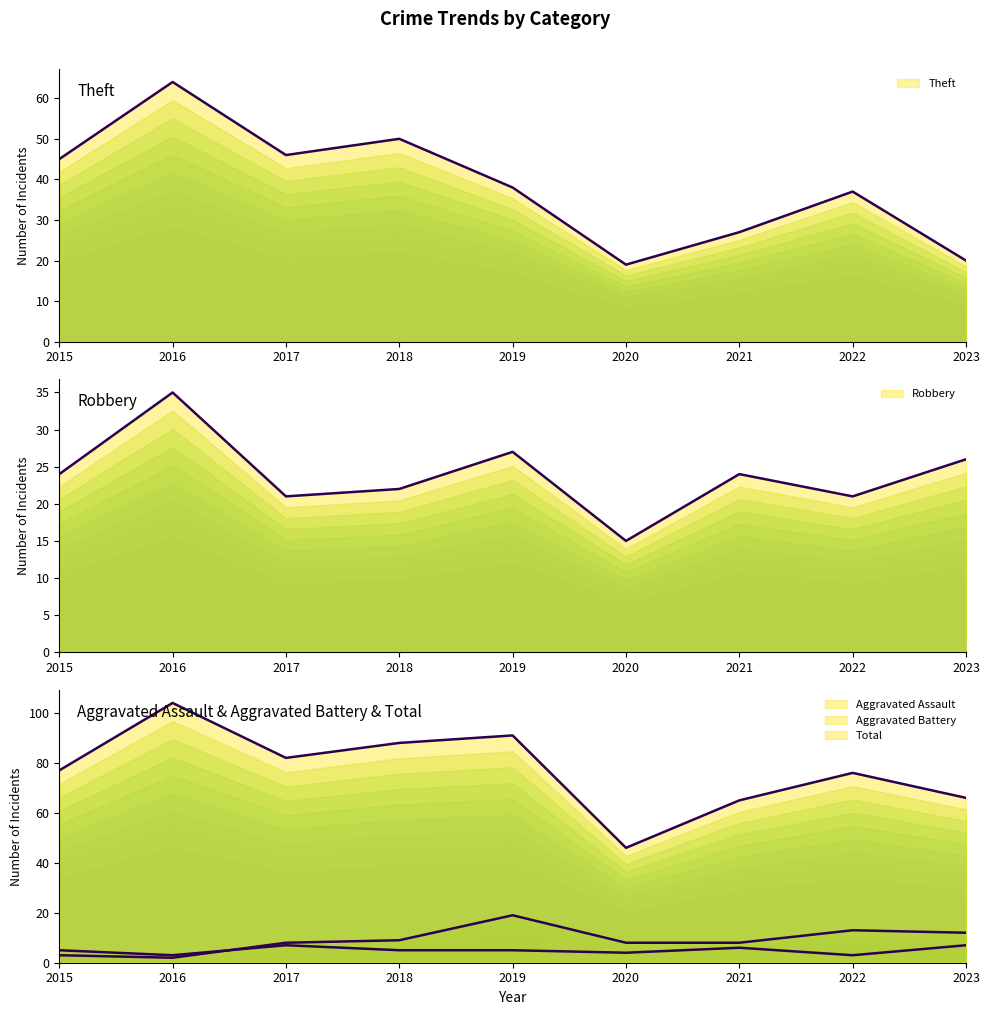

Which has a higher value, 2023 or 2021?

2023